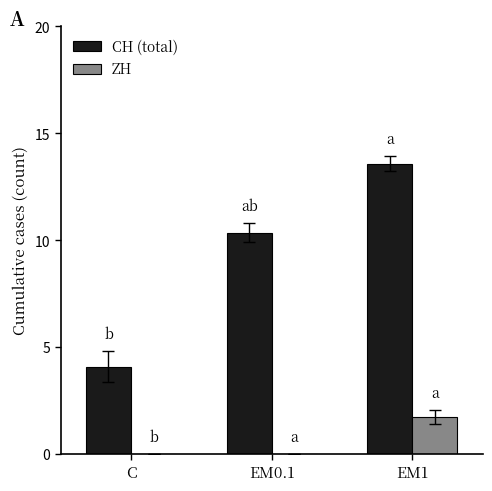

How many series are shown in this chart?

2